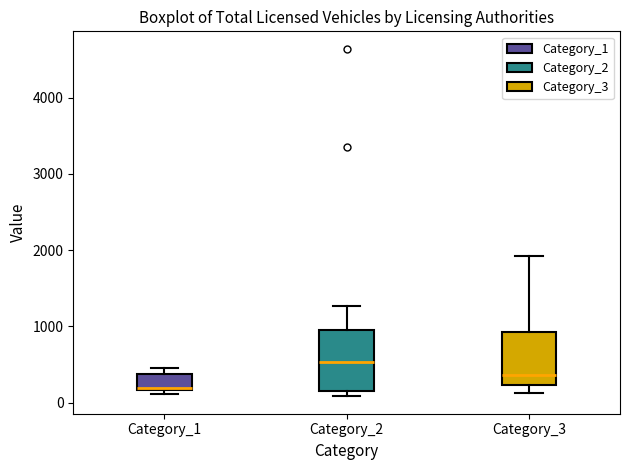

Reading left to right, transcribe this box plot: for each box, give where its median line is, the range the box spans, and where its two whiskers end, as read against the y-axis. The values are not printed on the chart, so give them approximately, as read against the axis.

Category_1: median 200, box 200 to 400, whiskers 100 to 500
Category_2: median 500, box 200 to 900, whiskers 100 to 1300
Category_3: median 400, box 200 to 900, whiskers 100 to 1900